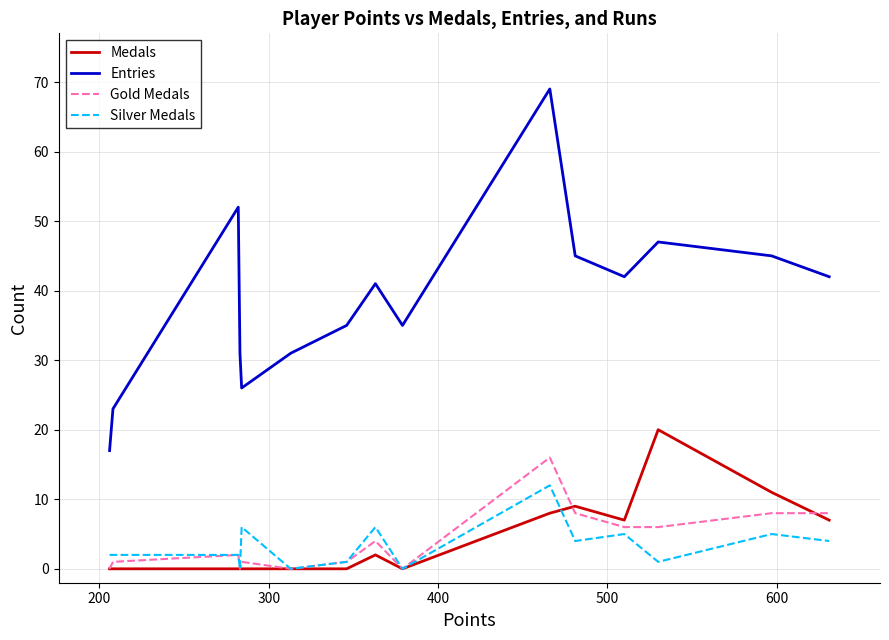

Which series has the widest spread of values?

Entries